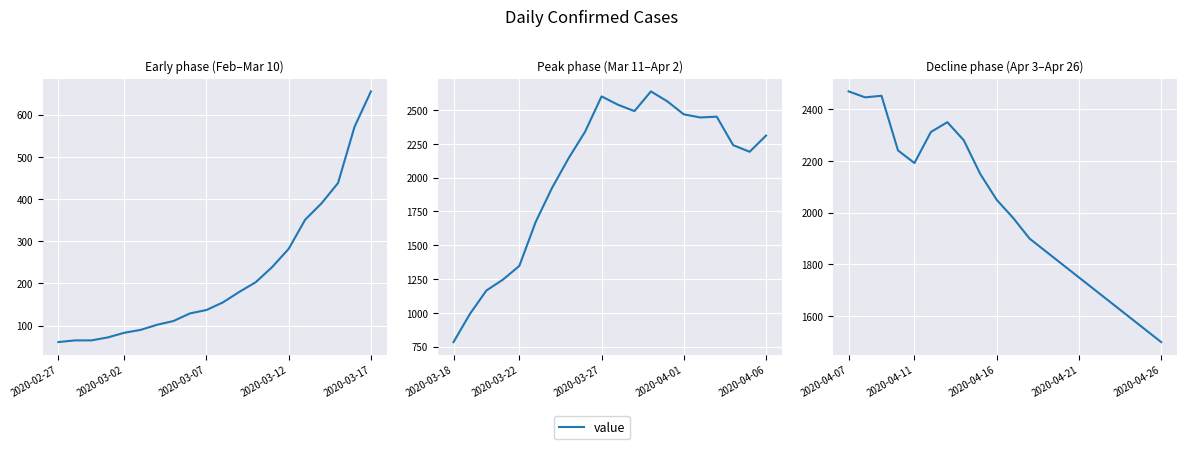

What is the average value?

2011